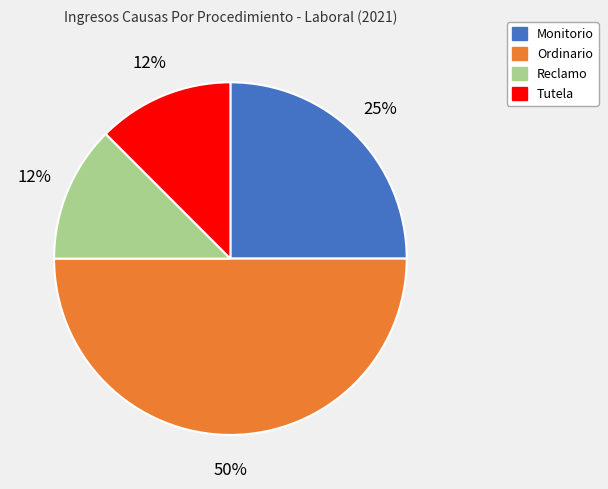

True or false: Ordinario accounts for 50% of the total.

True